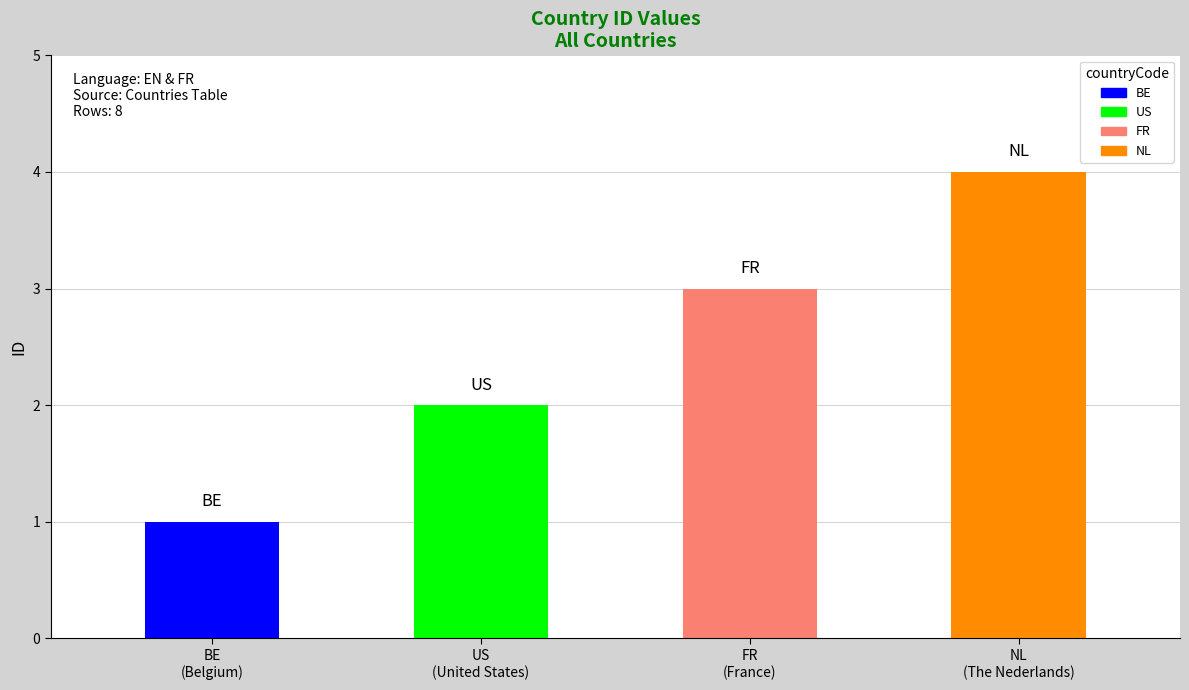

Reading right to left, extract all data points from this chart.

4	3	2	1